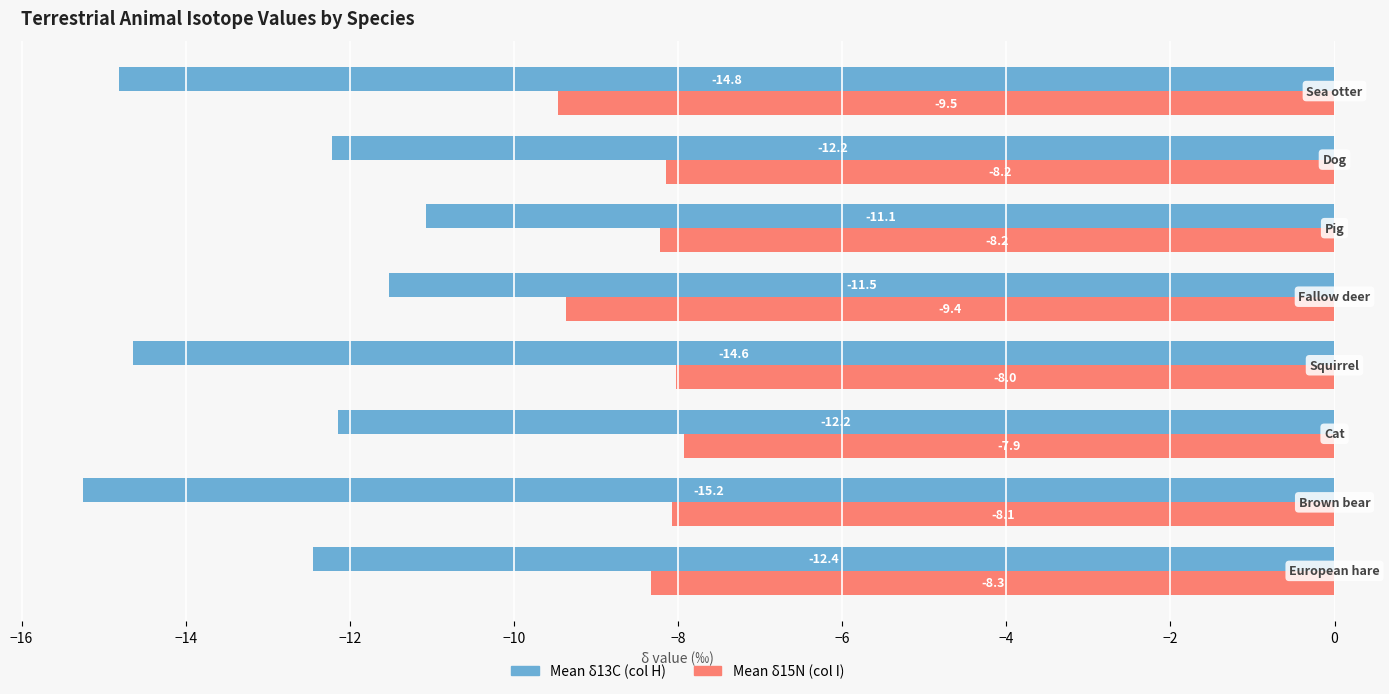

What is the difference between the second highest and minimum values in the Mean δ13C (col H) series?

3.7